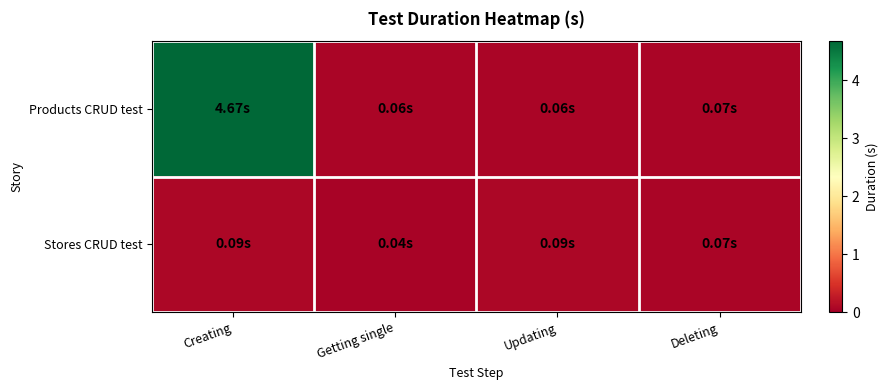

At which category is the sum across all series the highest?

Creating